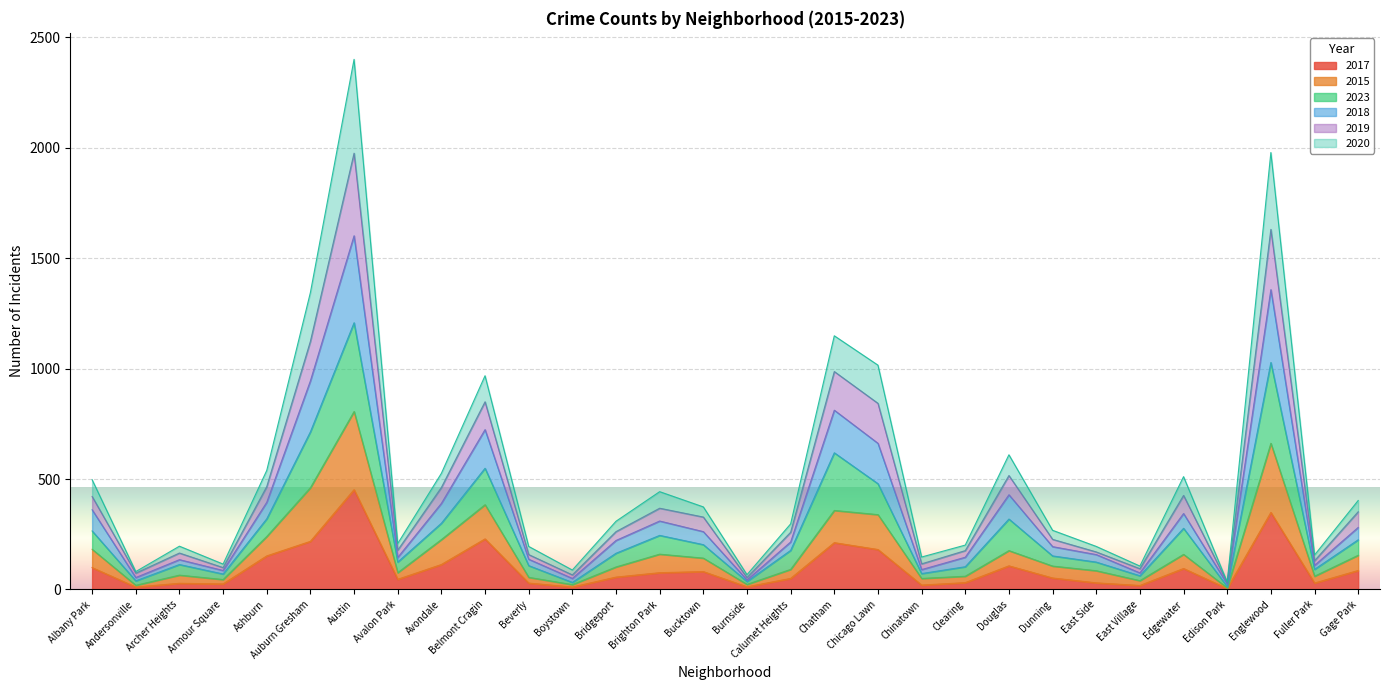

At which category is the sum across all series the highest?

Austin